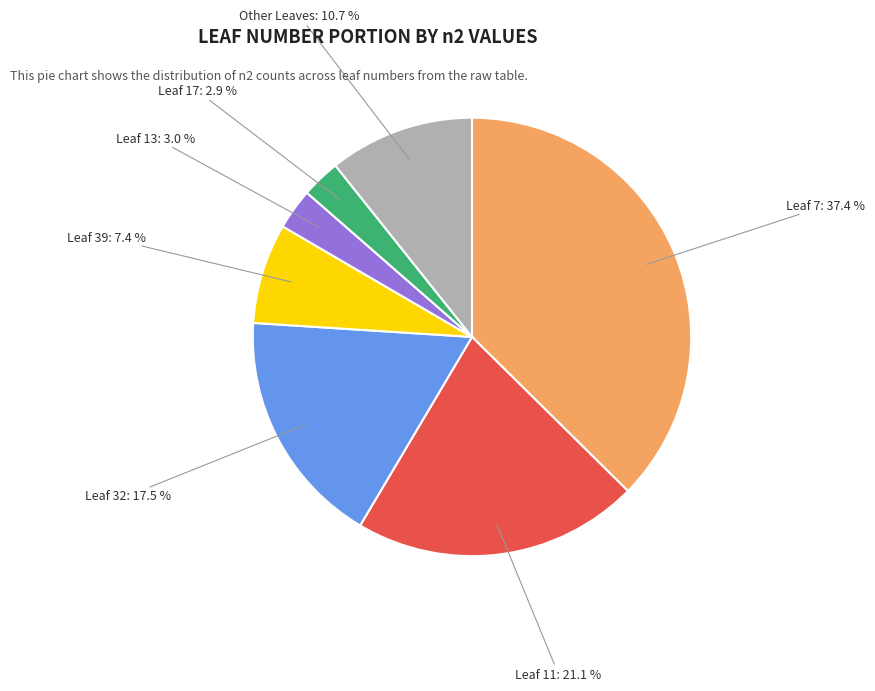

Is there any slice that represents more than half of the pie?

No